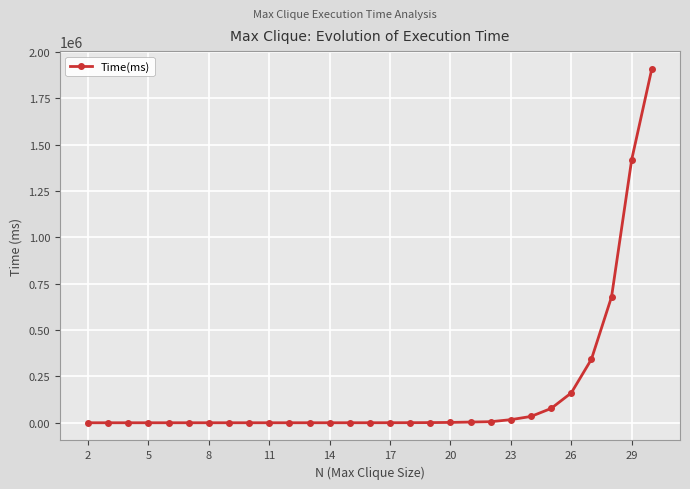

What is the maximum value shown in the chart?

1908650.0